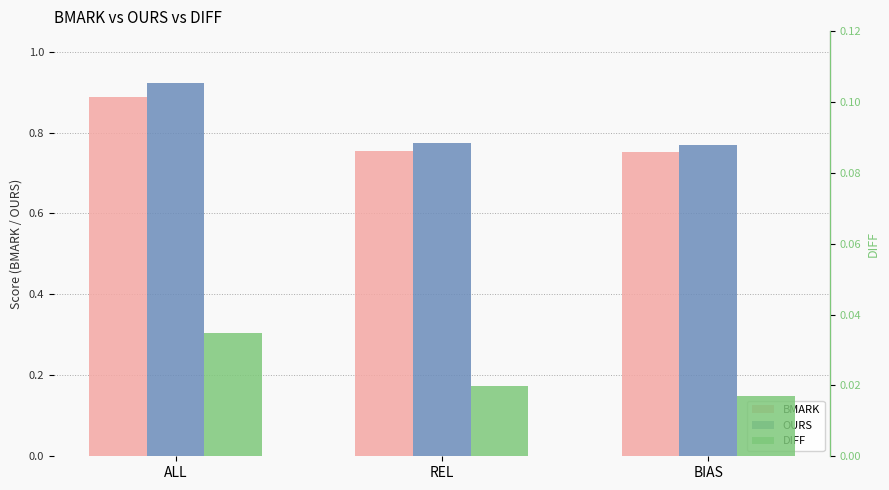

Which category has the lowest value in the DIFF series?

BIAS